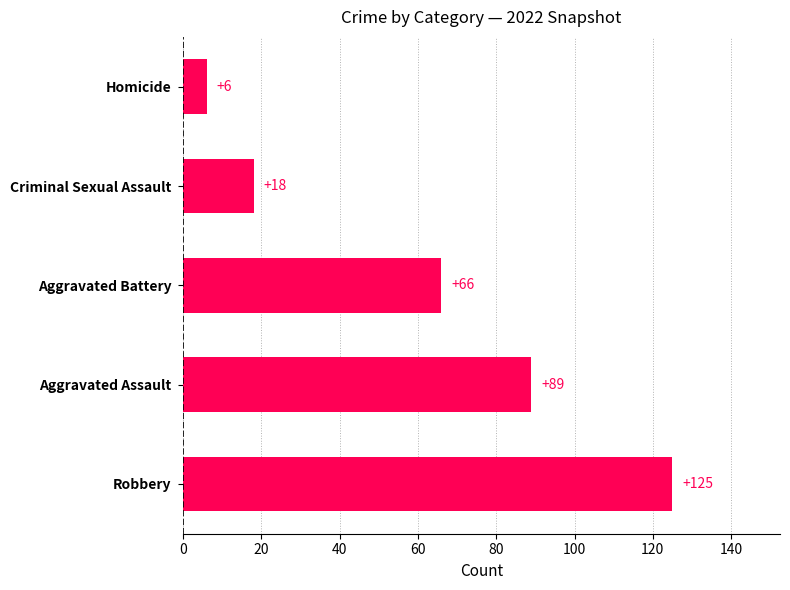

What is the ratio of the value at Robbery to the value at Aggravated Battery?

1.9